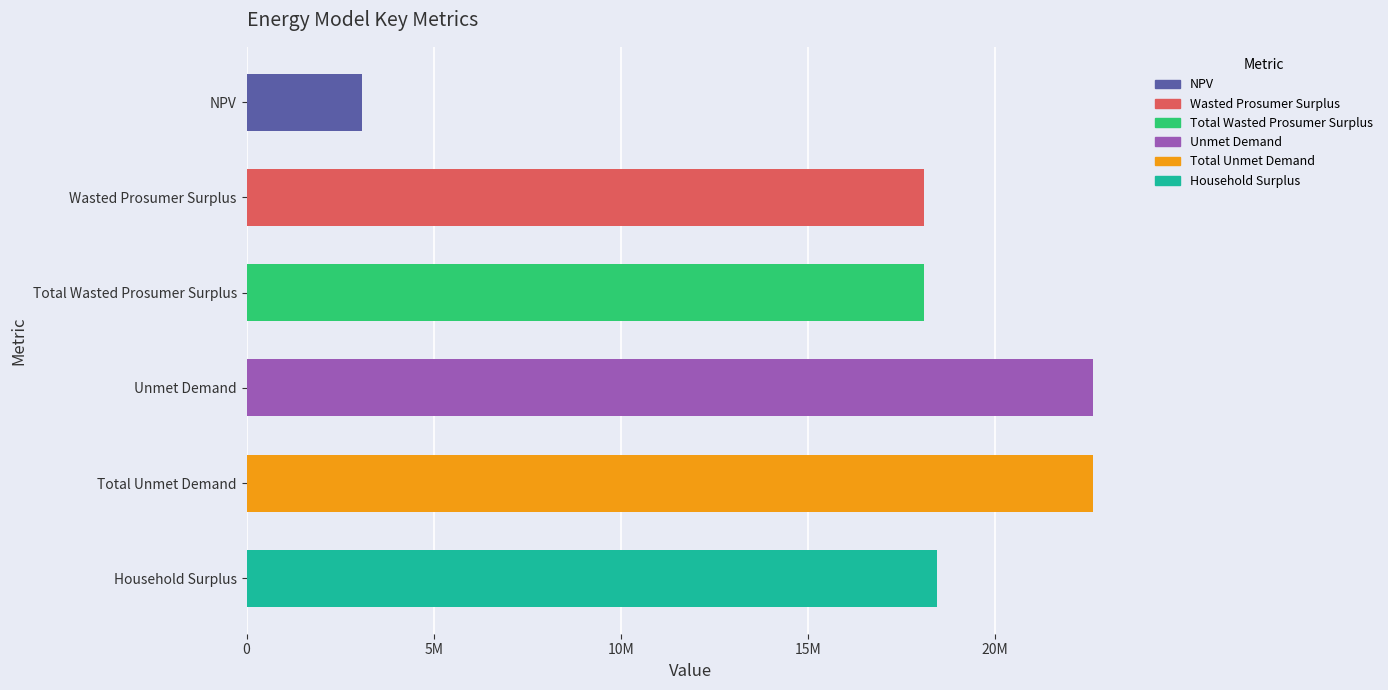

What is the difference between the maximum and second lowest values?

4505605.6